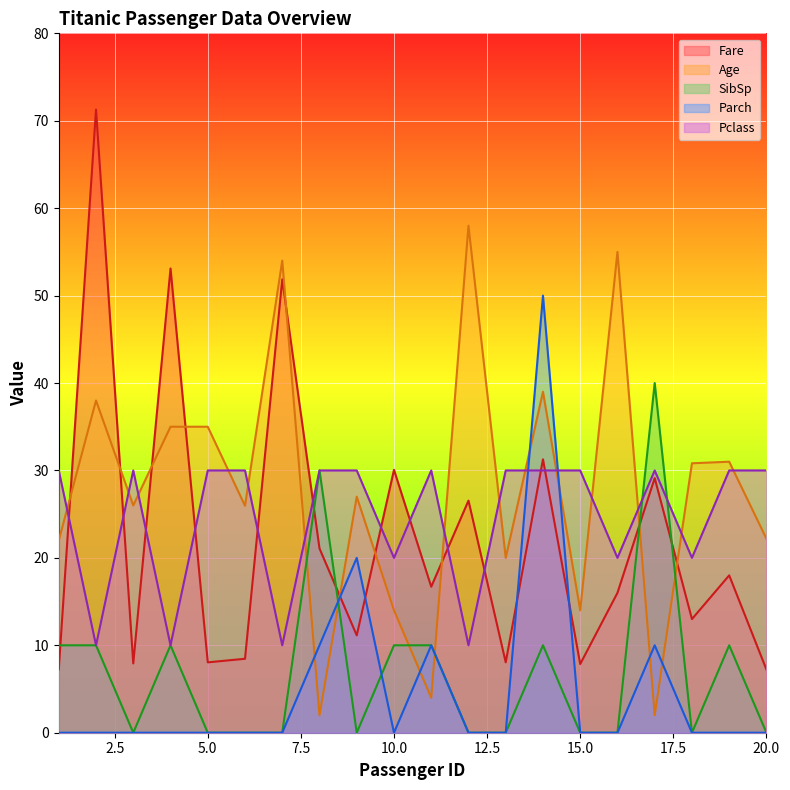

Which has a higher value, 19 or 10?

10